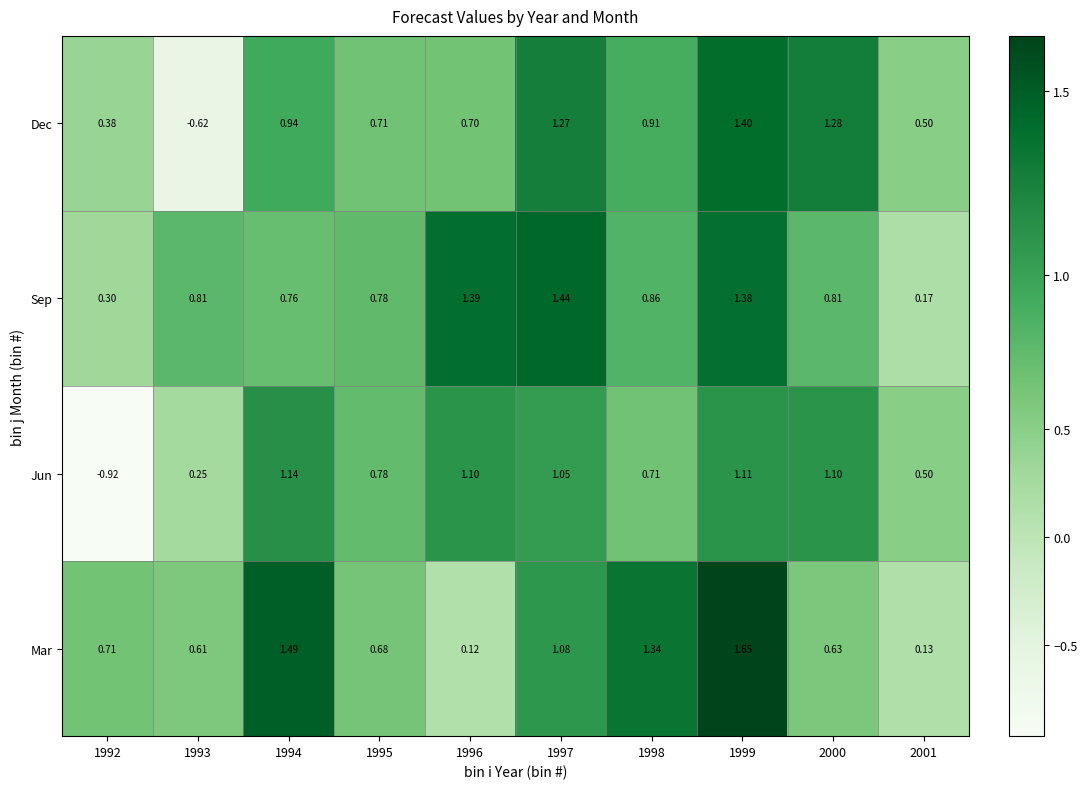

Which series has the largest range (max minus min)?

Jun